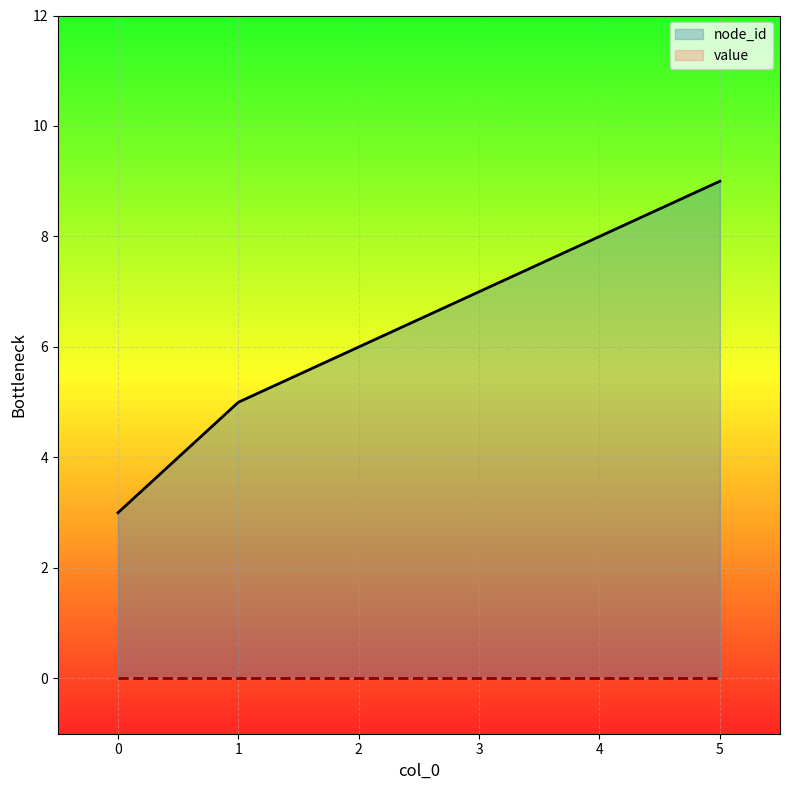

What is the greatest value displayed?

9